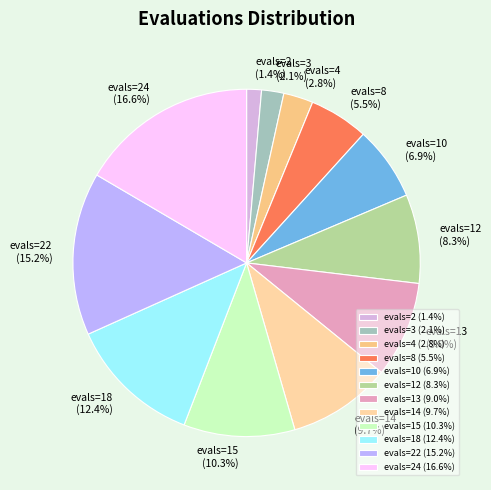

Is there any slice that represents more than half of the pie?

No